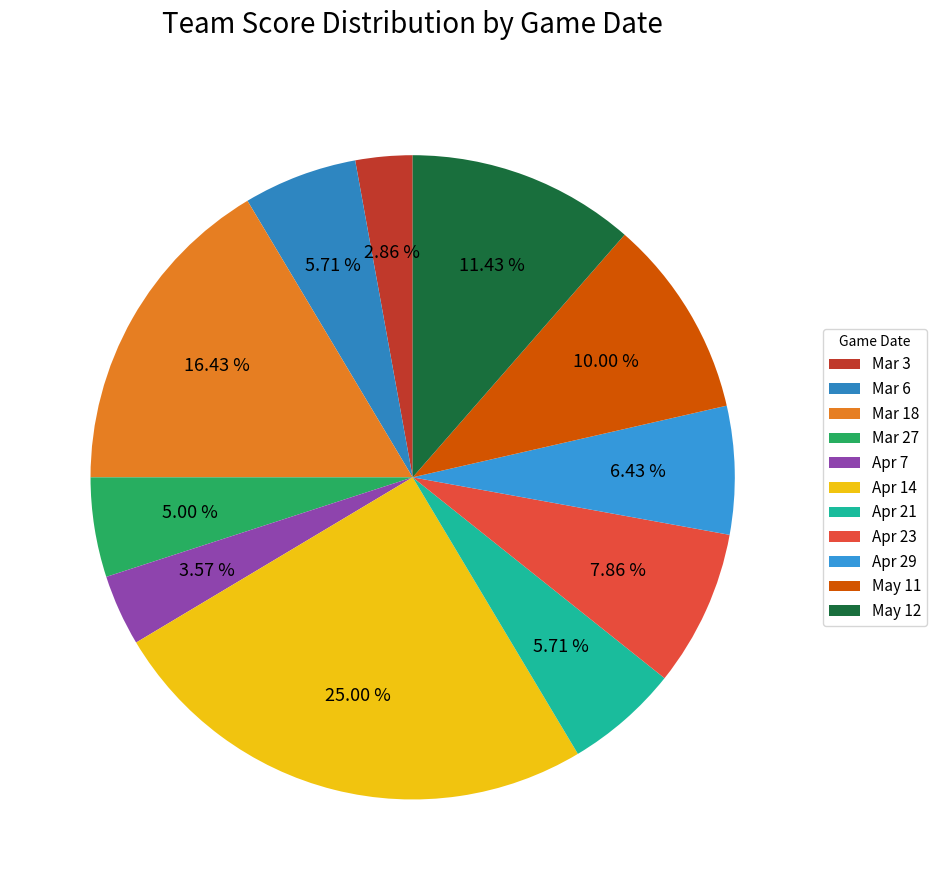

To the nearest percent, what portion does Mar 27 represent?

5%